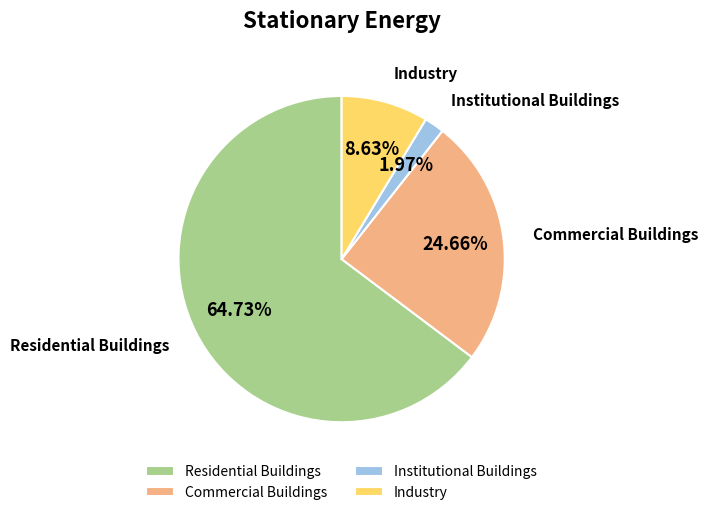

What is the largest slice in the pie chart?

Residential Buildings